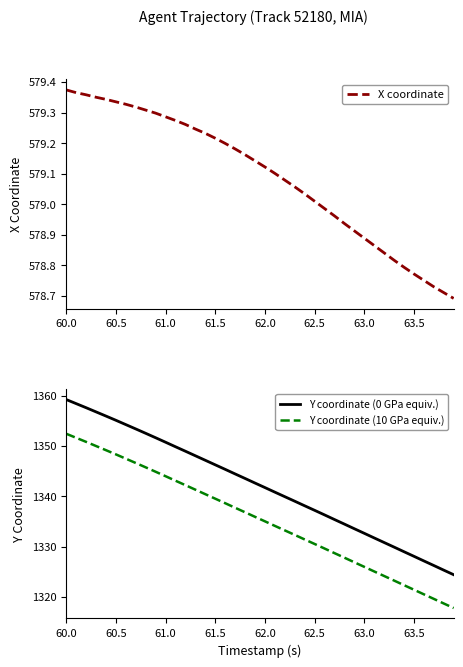

True or false: Y coordinate (0 GPa equiv.) and Y coordinate (10 GPa equiv.) cross at least once.

False